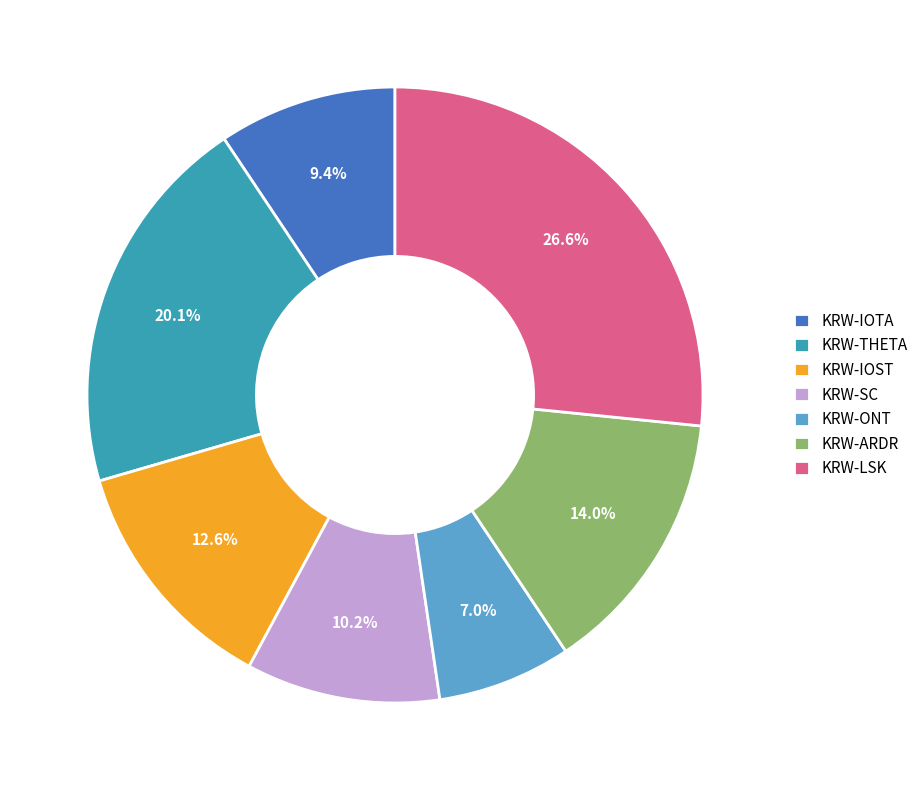

To the nearest percent, what is the combined percentage of KRW-IOTA and KRW-LSK?

36%